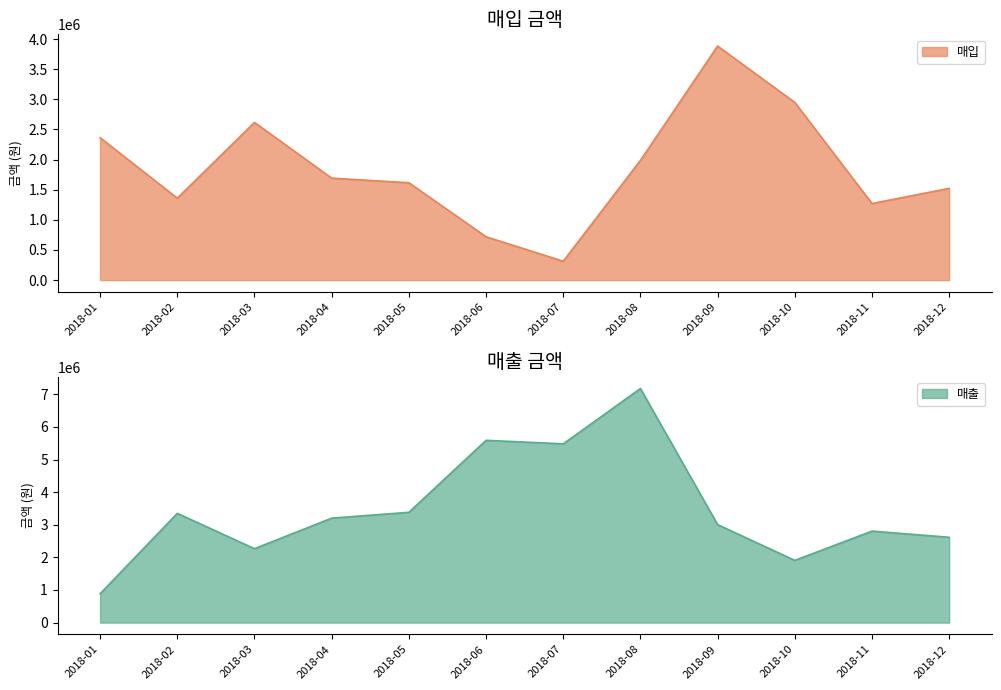

Which has a higher value, 2018-02 or 2018-07?

2018-02